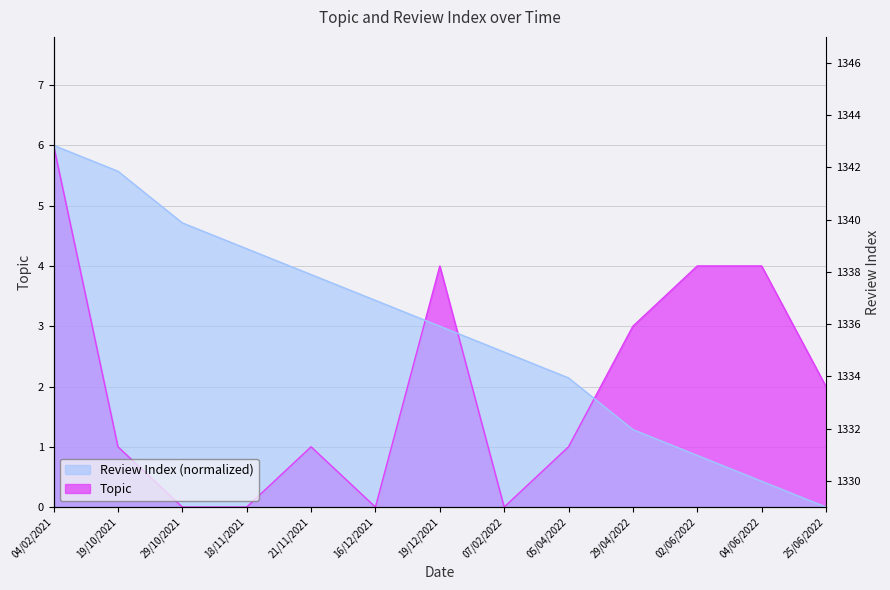

Between 16/12/2021 and 29/04/2022, which series saw the biggest shift?

Topic